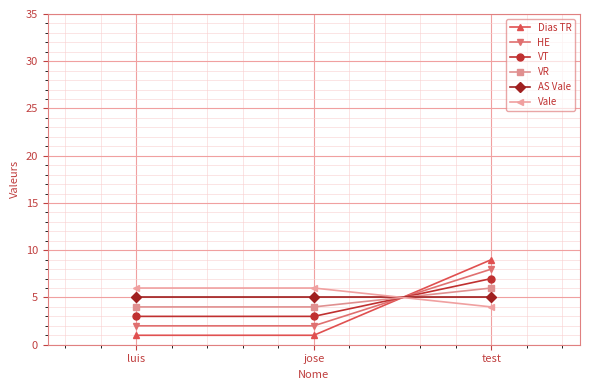

The Dias TR series shows 1 at luis. True or false?

True